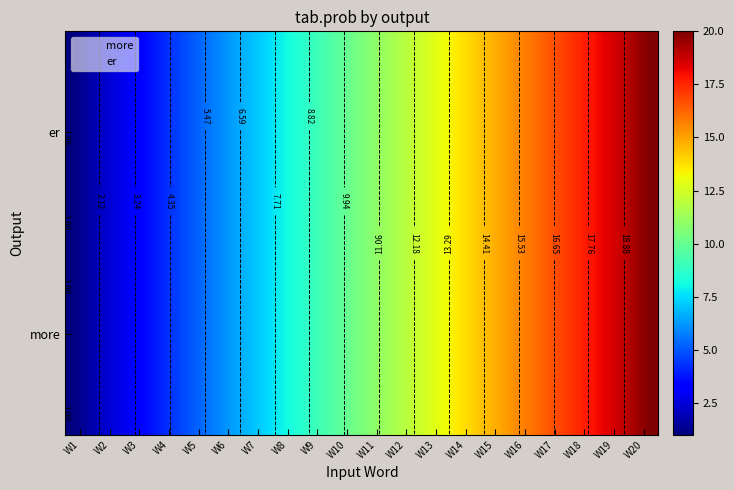

The value of more at W12 is 12. True or false?

True